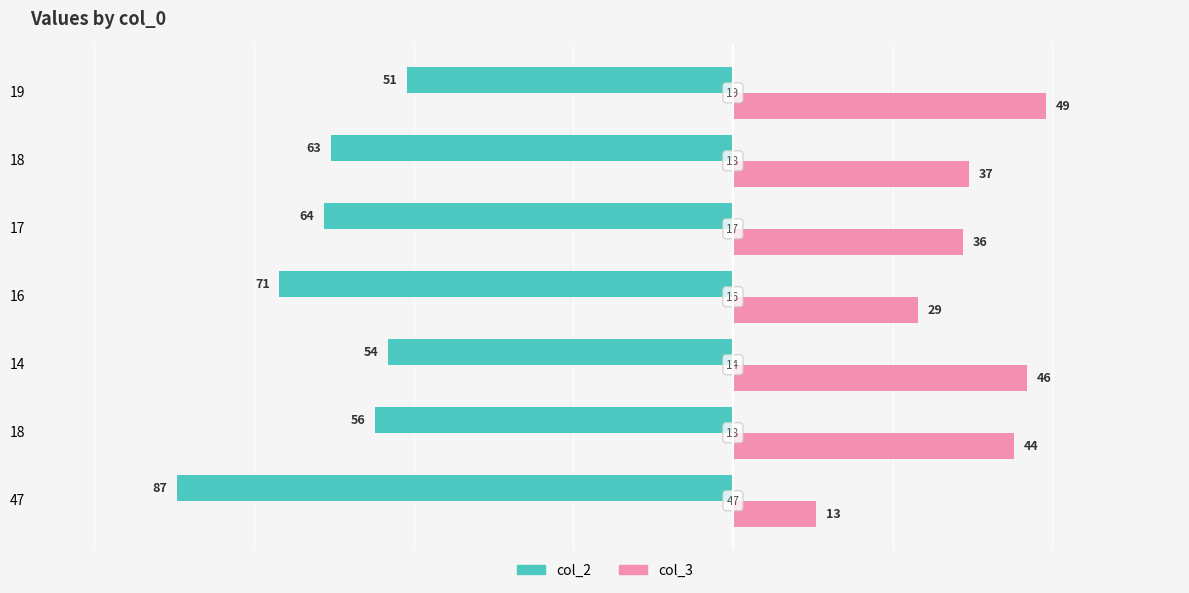

Reading left to right, list all the values displayed in this chart.

col_2: -87	-56	-54	-71	-64	-63	-51
col_3: 13	44	46	29	36	37	49